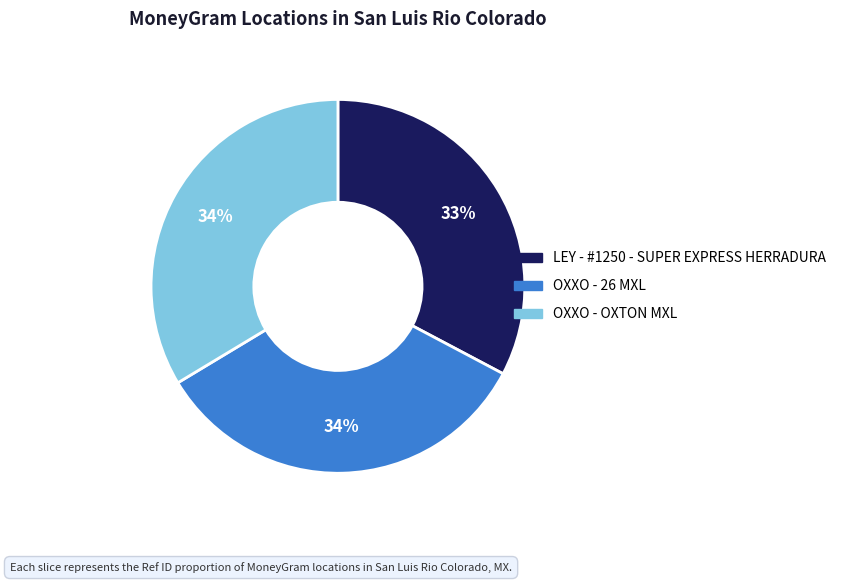

What is the ratio of the value at LEY - #1250 - SUPER EXPRESS HERRADURA to the value at OXXO - OXTON MXL?

1.0